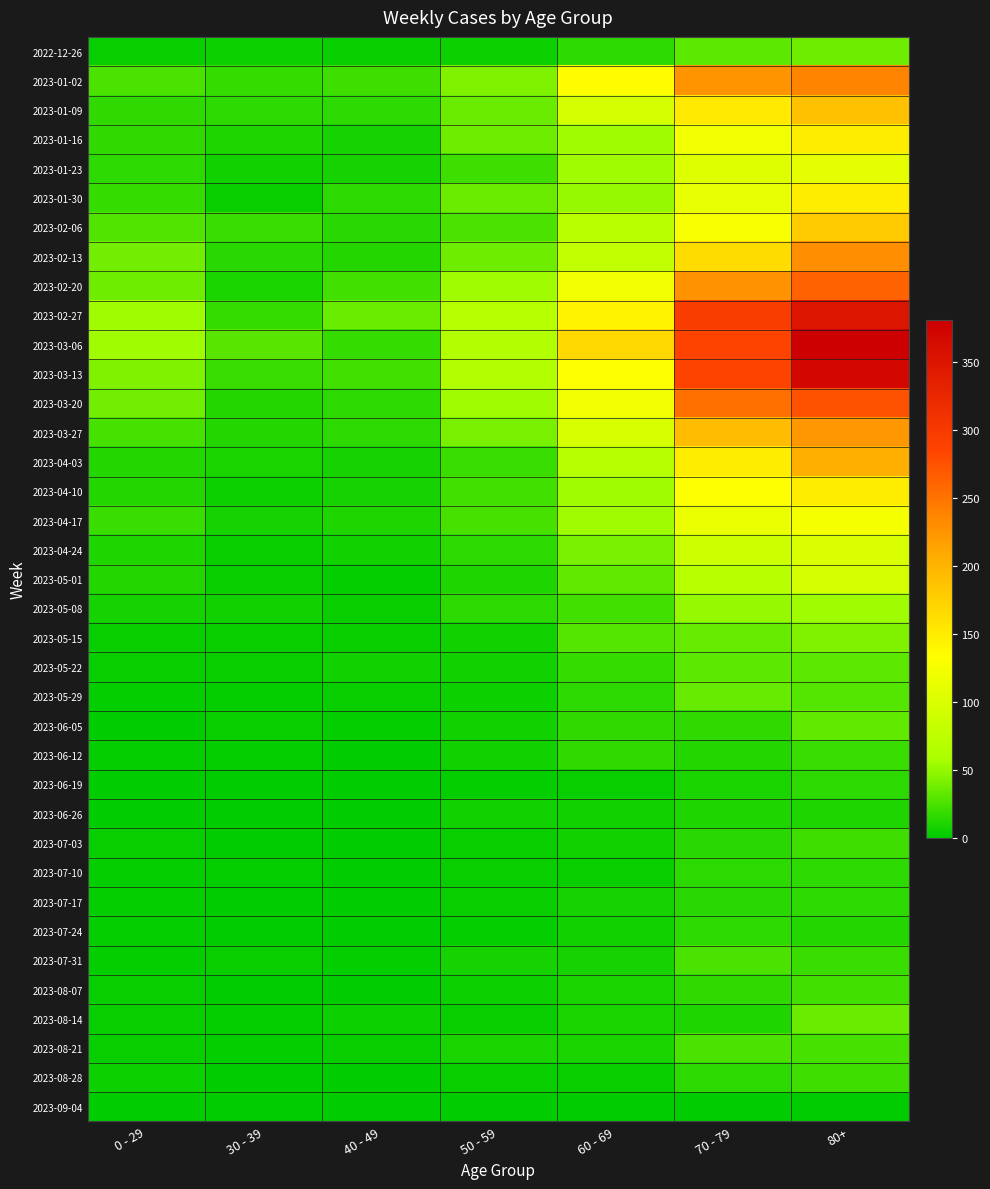

At 0 - 29, list the series in order from smallest to largest.

2023-09-04, 2023-06-05, 2023-06-19, 2023-06-26, 2023-05-29, 2023-06-12, 2023-07-10, 2023-07-17, 2023-07-24, 2023-07-31, 2023-05-22, 2023-07-03, 2023-08-21, 2022-12-26, 2023-05-15, 2023-08-07, 2023-08-14, 2023-08-28, 2023-05-08, 2023-04-24, 2023-04-03, 2023-04-10, 2023-05-01, 2023-01-23, 2023-01-09, 2023-01-16, 2023-01-30, 2023-04-17, 2023-03-27, 2023-01-02, 2023-02-06, 2023-02-20, 2023-02-13, 2023-03-20, 2023-03-13, 2023-03-06, 2023-02-27